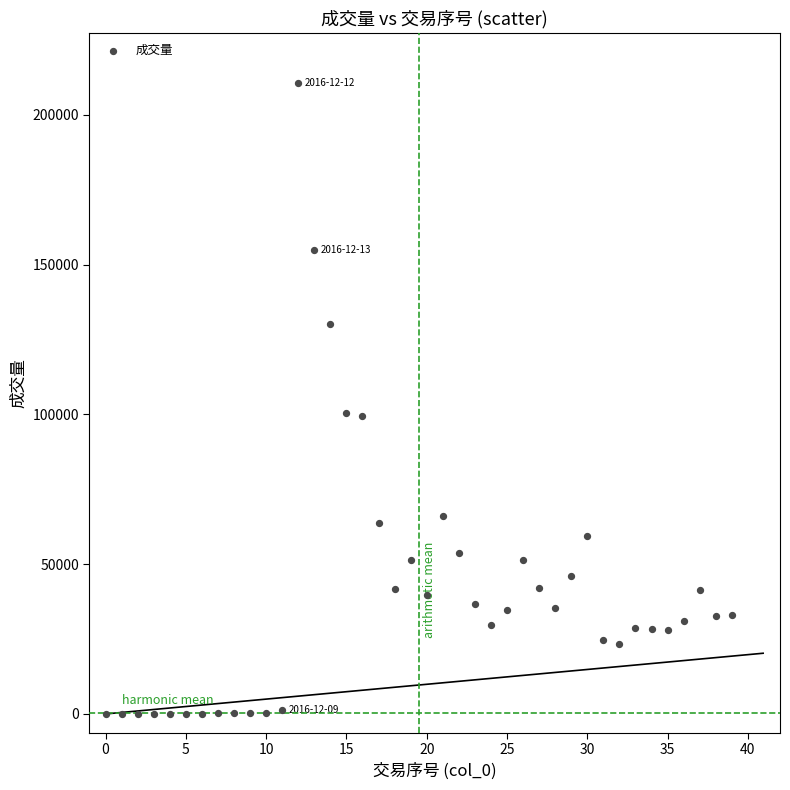

What is the range of Y values (max minus min)?

210552